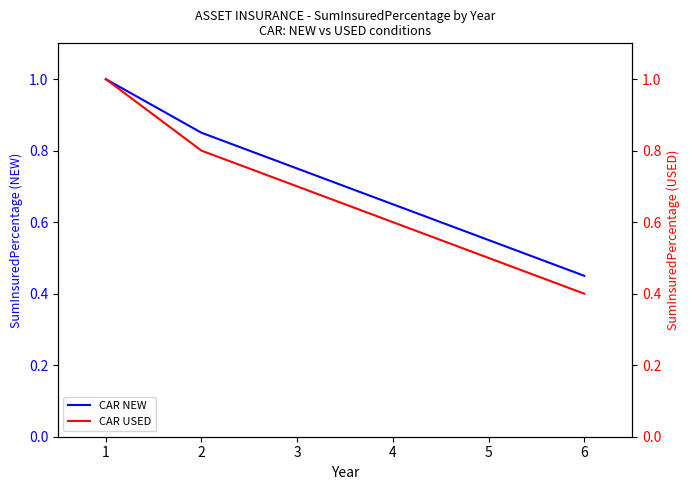

True or false: CAR USED and CAR NEW intersect in this chart.

False